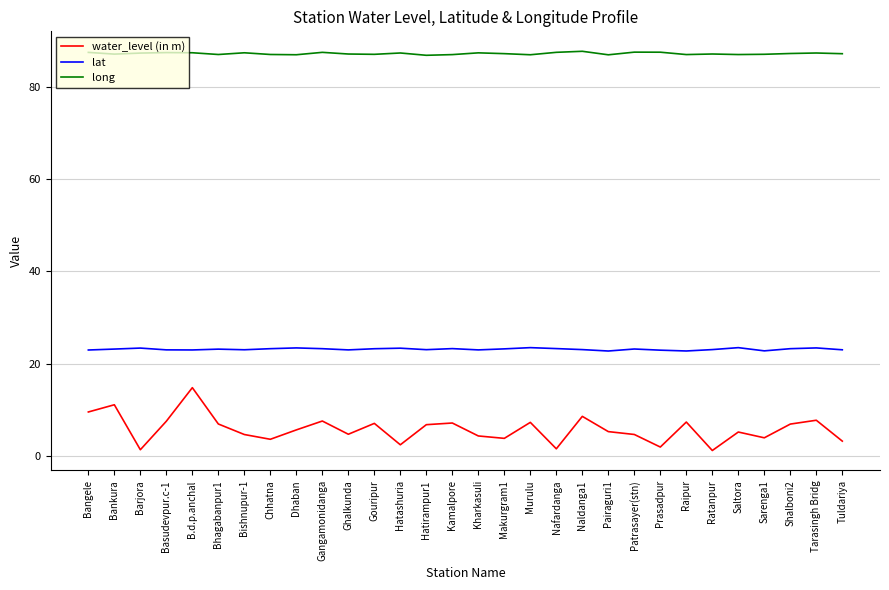

Read the lat value at Hatirampur1.

23.1